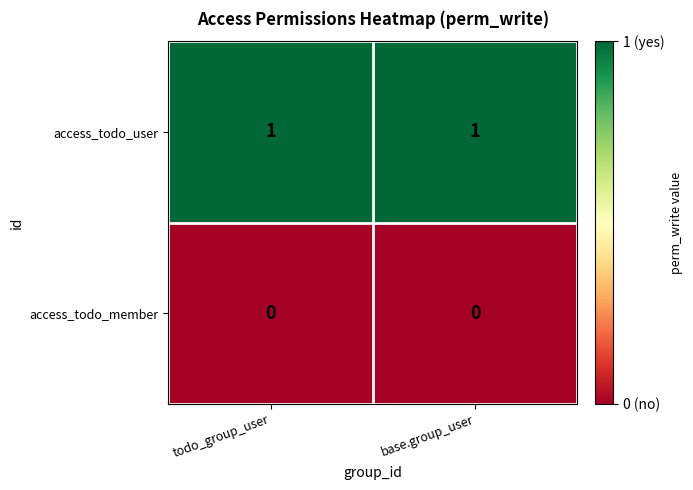

Rank the series by their maximum value, from lowest to highest.

access_todo_member, access_todo_user